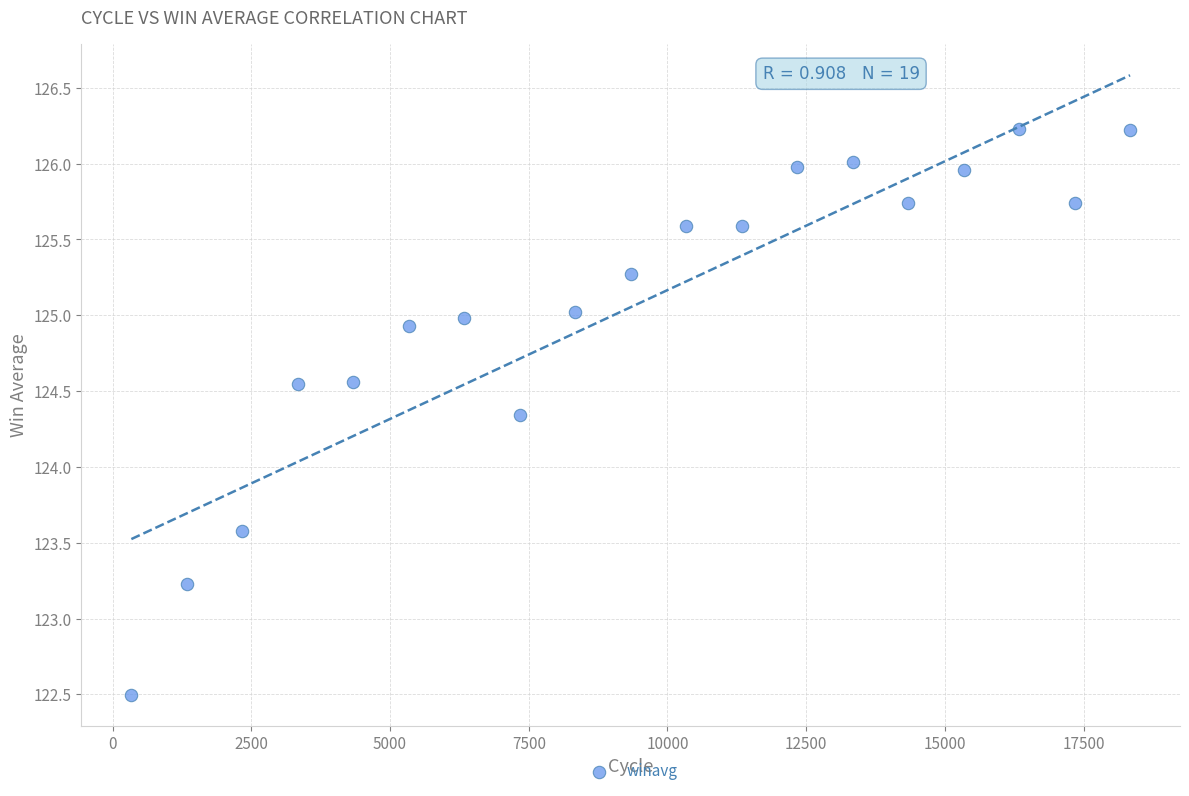

What Y value in the scatter plot is closest to 124?

124.3